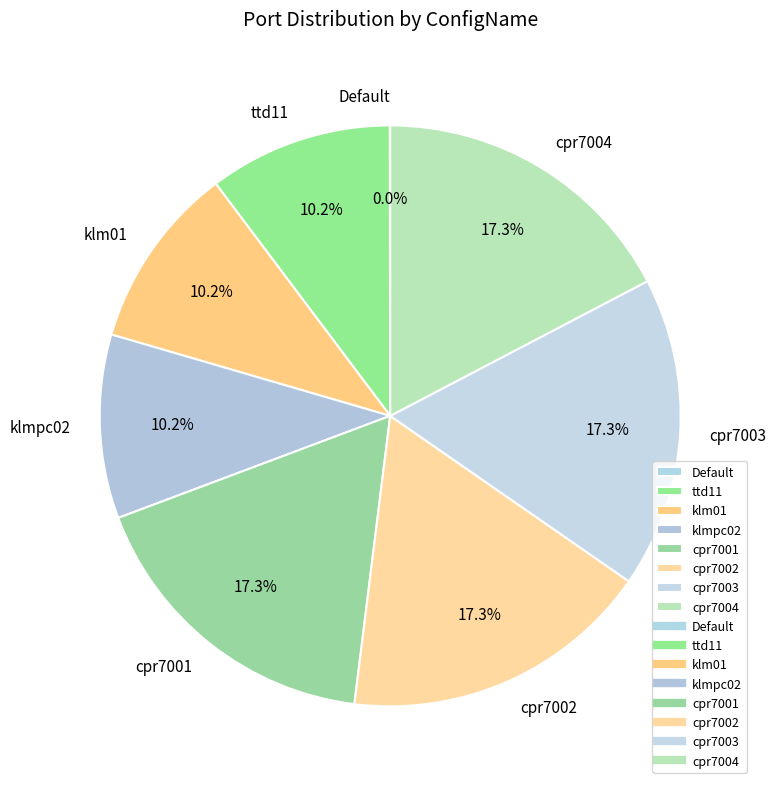

What is the ratio of the value at ttd11 to the value at klmpc02?

1.0